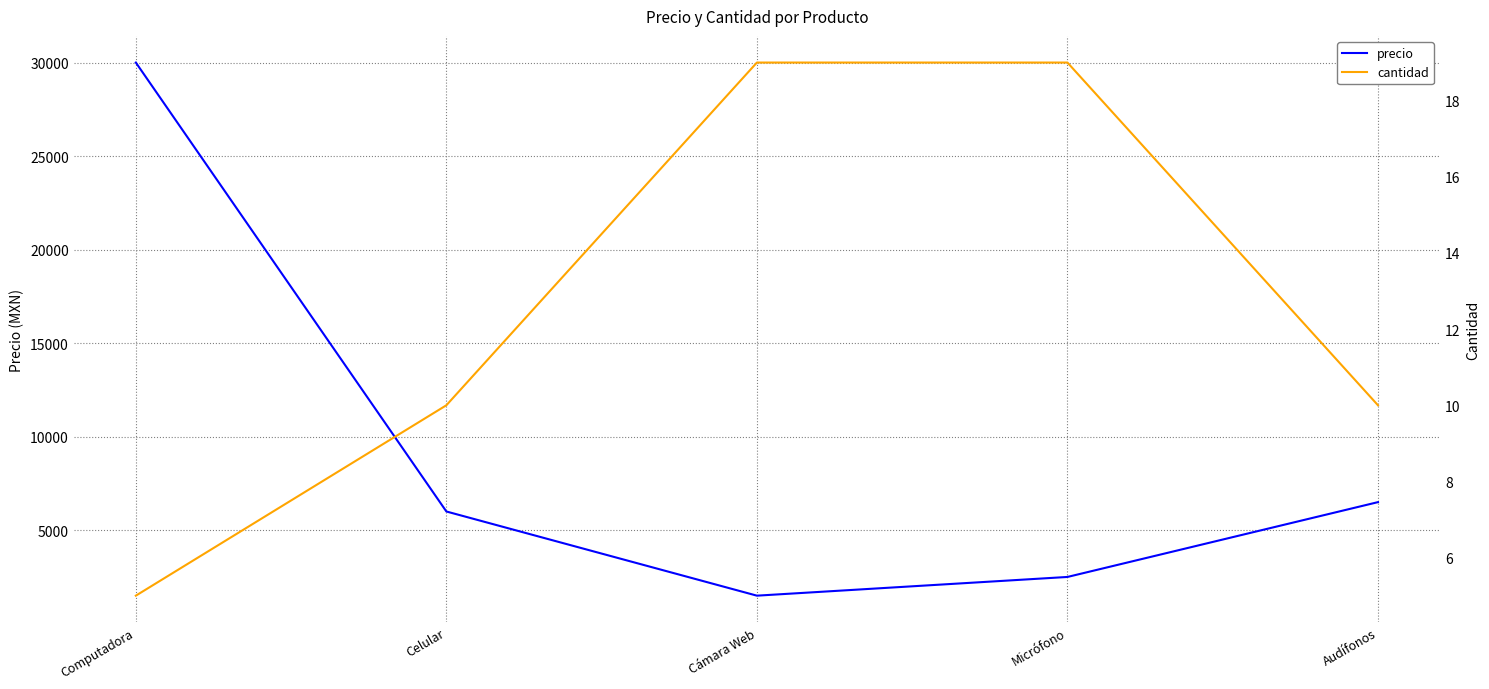

What is the greatest value displayed?

30000